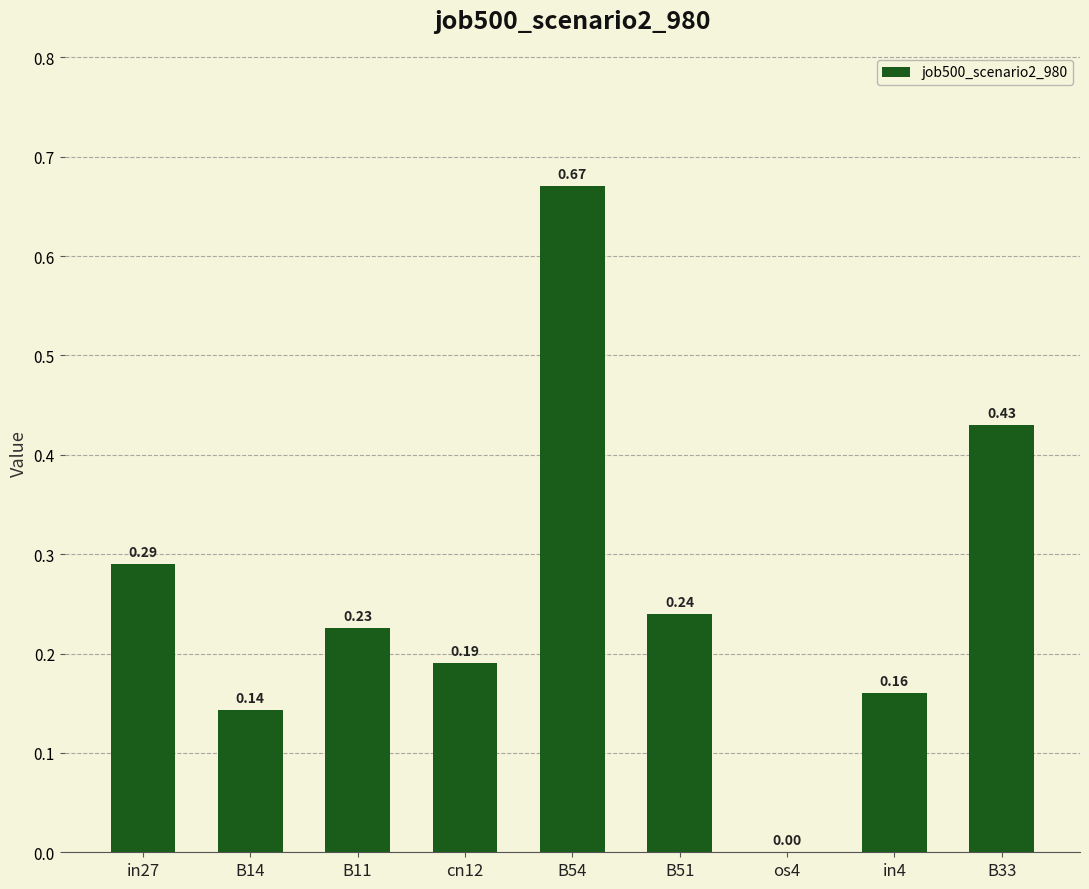

What is the change in value from cn12 to B54?

+0.5